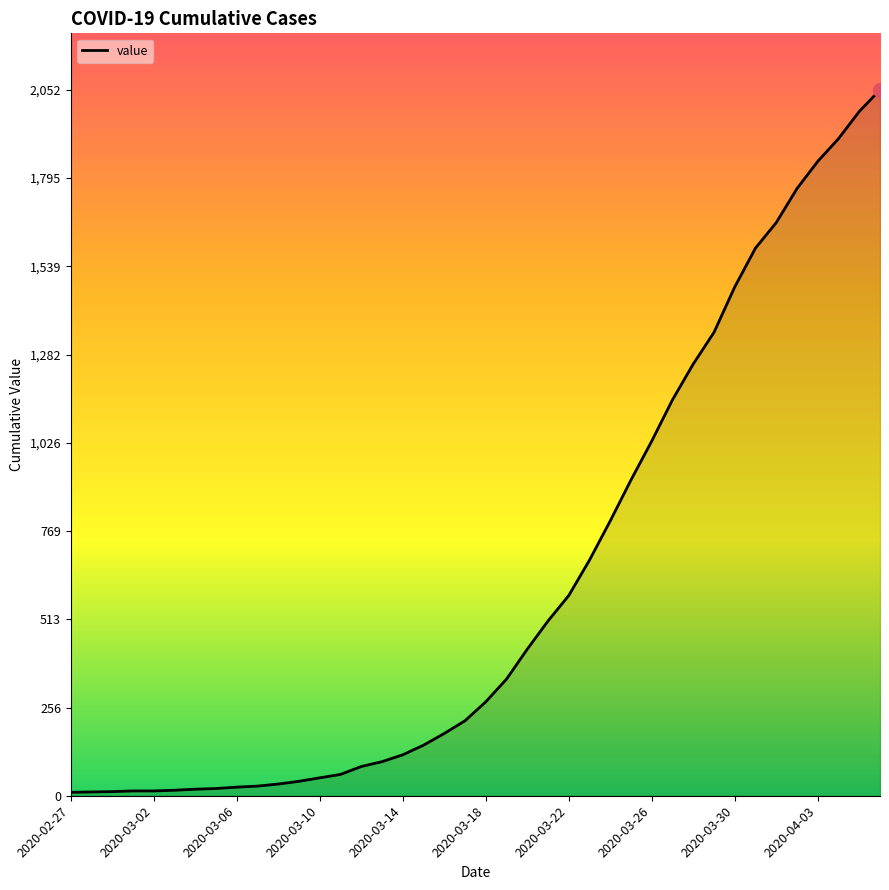

What is the difference between the maximum and minimum values?

2042